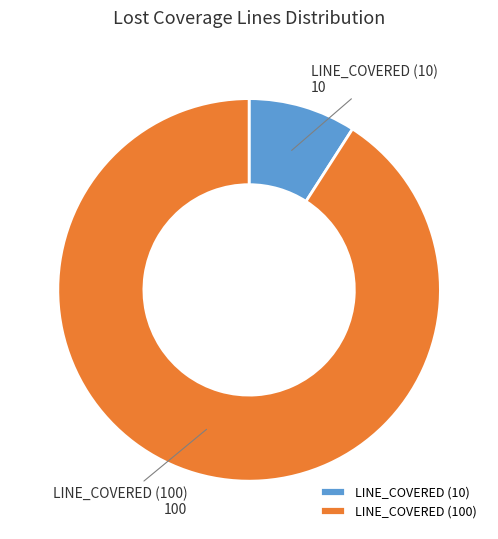

Which has a higher value, LINE_COVERED (100) or LINE_COVERED (10)?

LINE_COVERED (100)